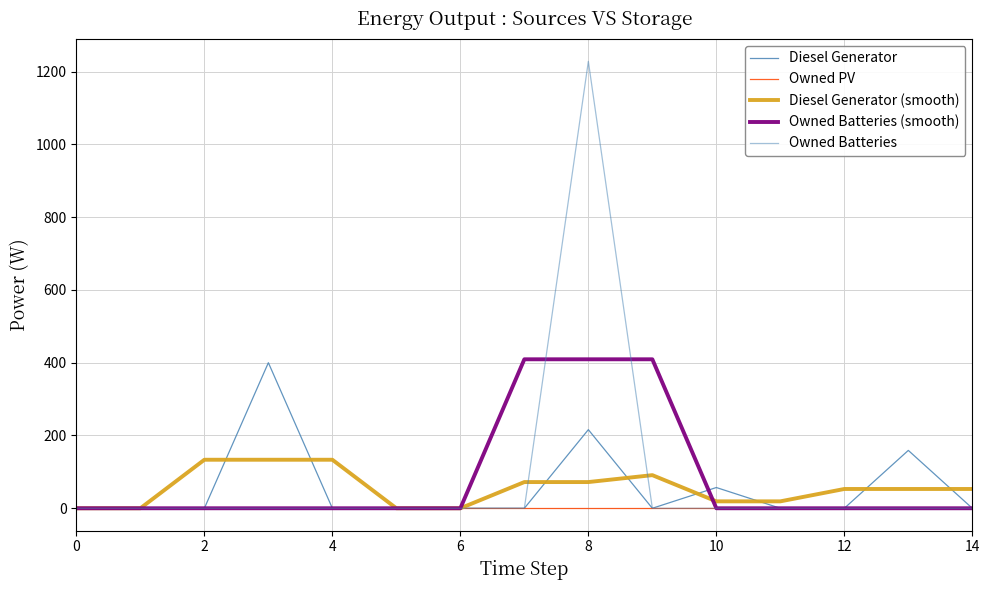

Which label corresponds to the largest value in the chart?

8